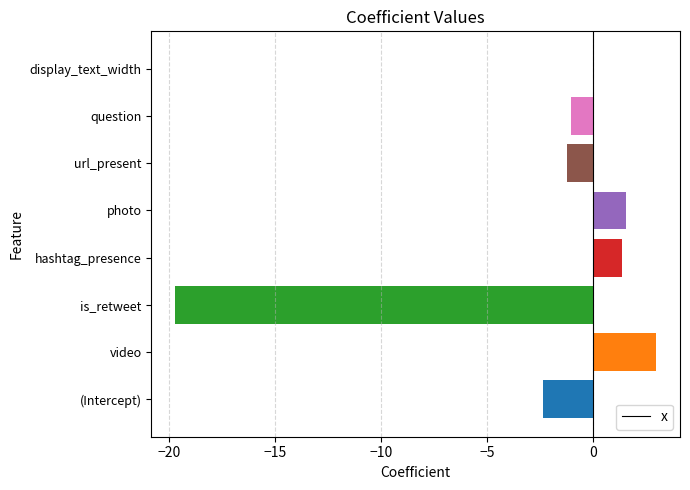

How many series are shown in this chart?

1